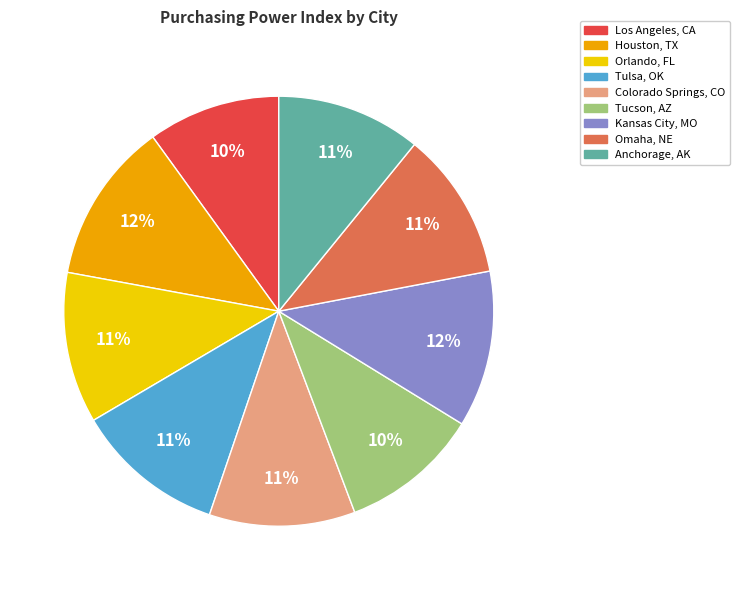

Is there any slice that represents more than half of the pie?

No